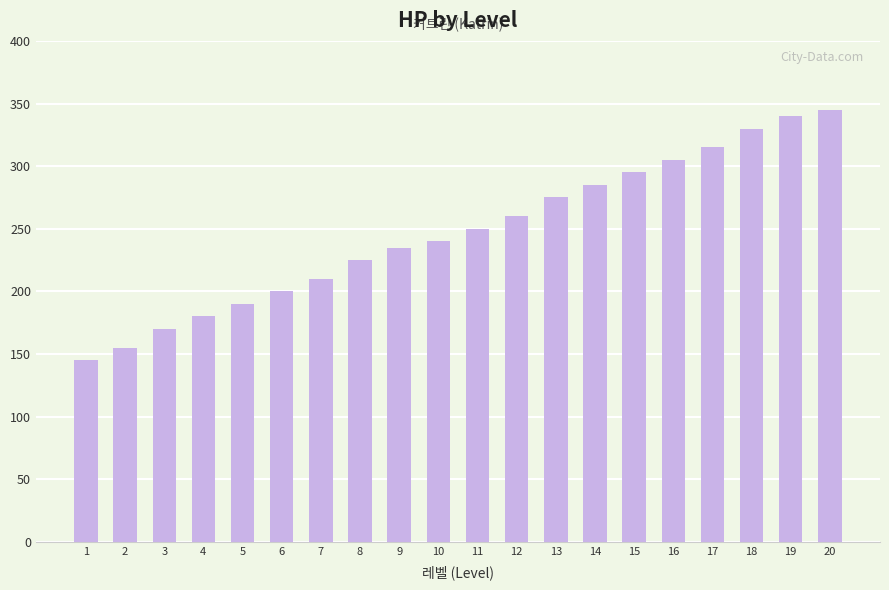

Are the bars grouped side by side (vs. stacked)?

No